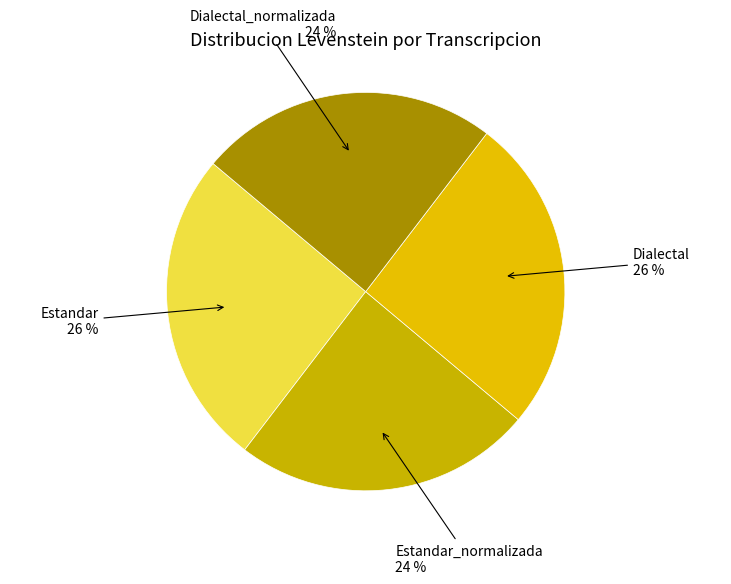

Does Dialectal 26 % represent more than half of the total?

No